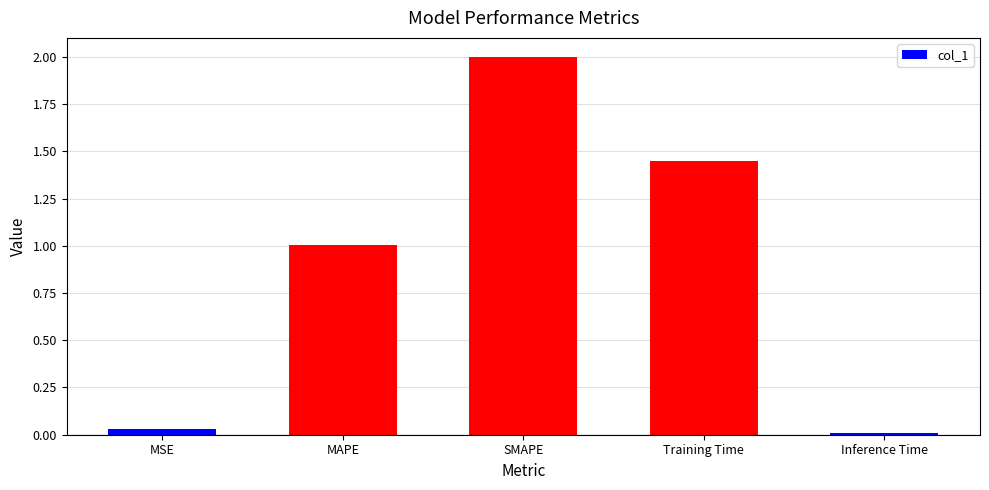

Does the chart contain stacked bars?

No